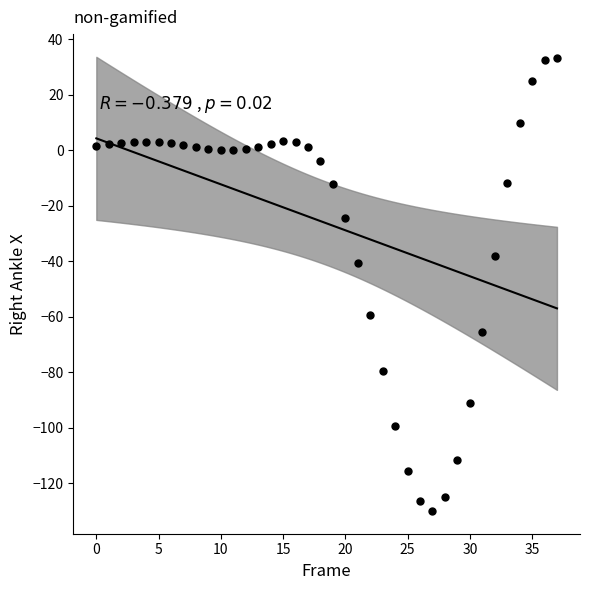

What Y value in the scatter plot is closest to -48?

-40.5